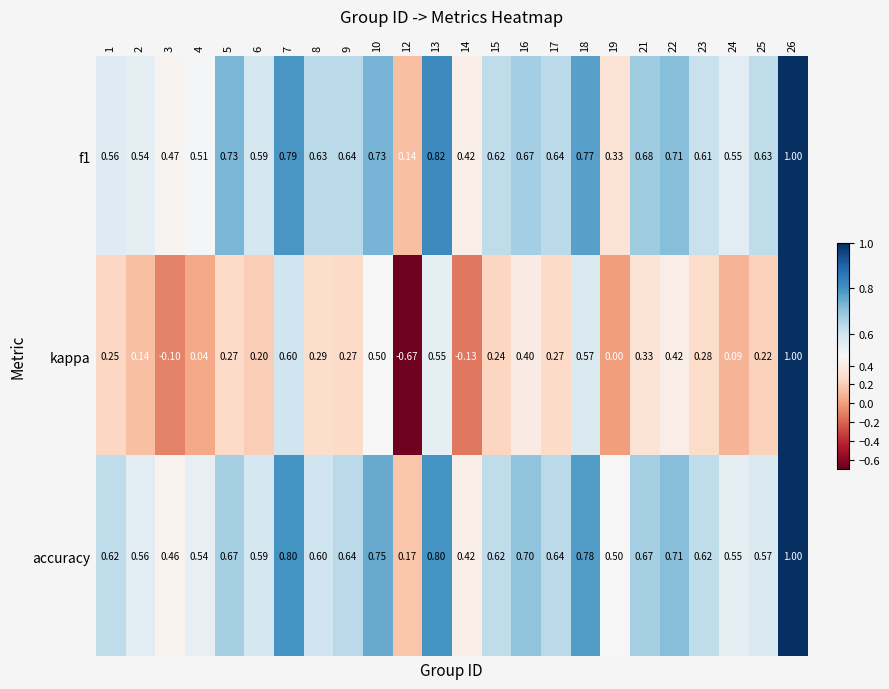

Between 4 and 8, which series saw the biggest shift?

kappa